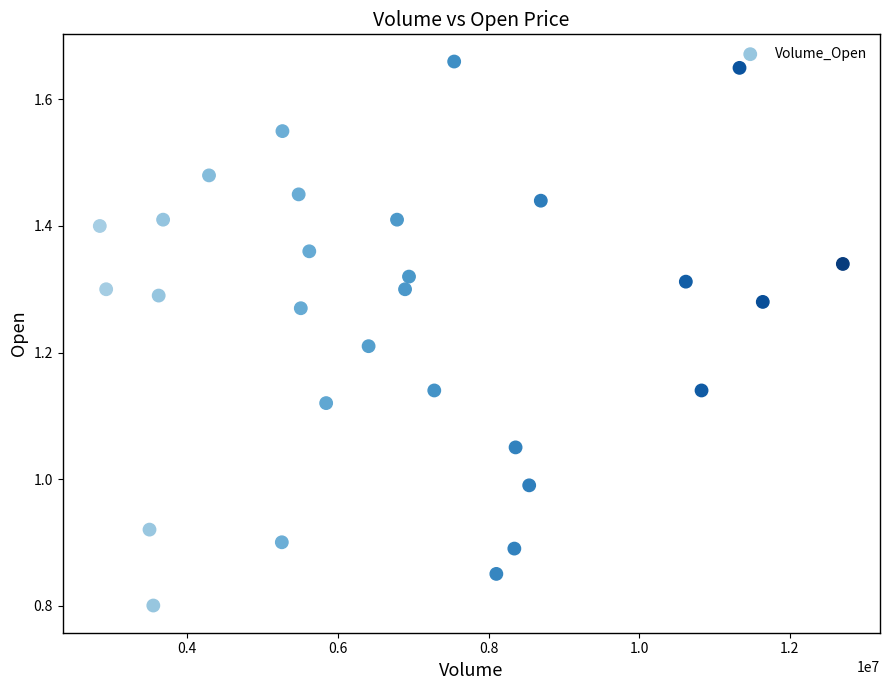

What is the range of X values (max minus min)?

9864200.0